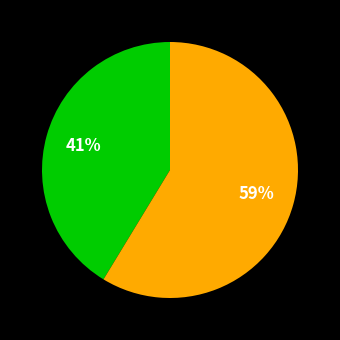

Is there a majority slice in this chart?

Yes